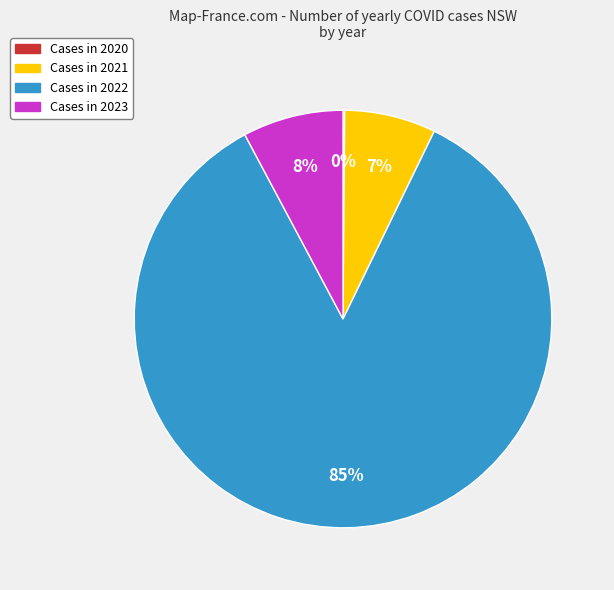

Does any single category account for the majority?

Yes